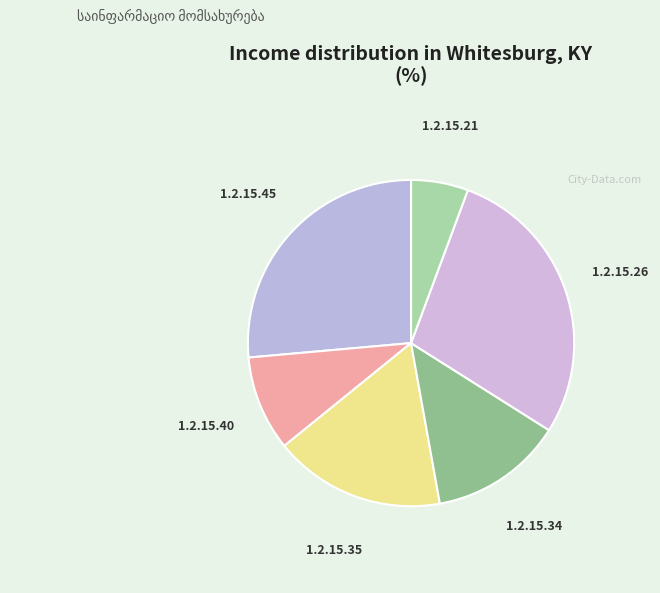

Is there a majority slice in this chart?

No